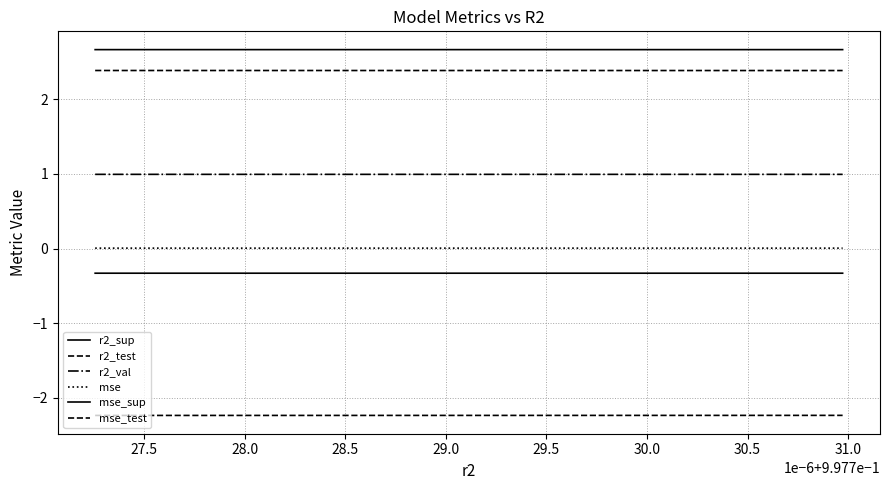

Is this an area chart (filled region under the line)?

No